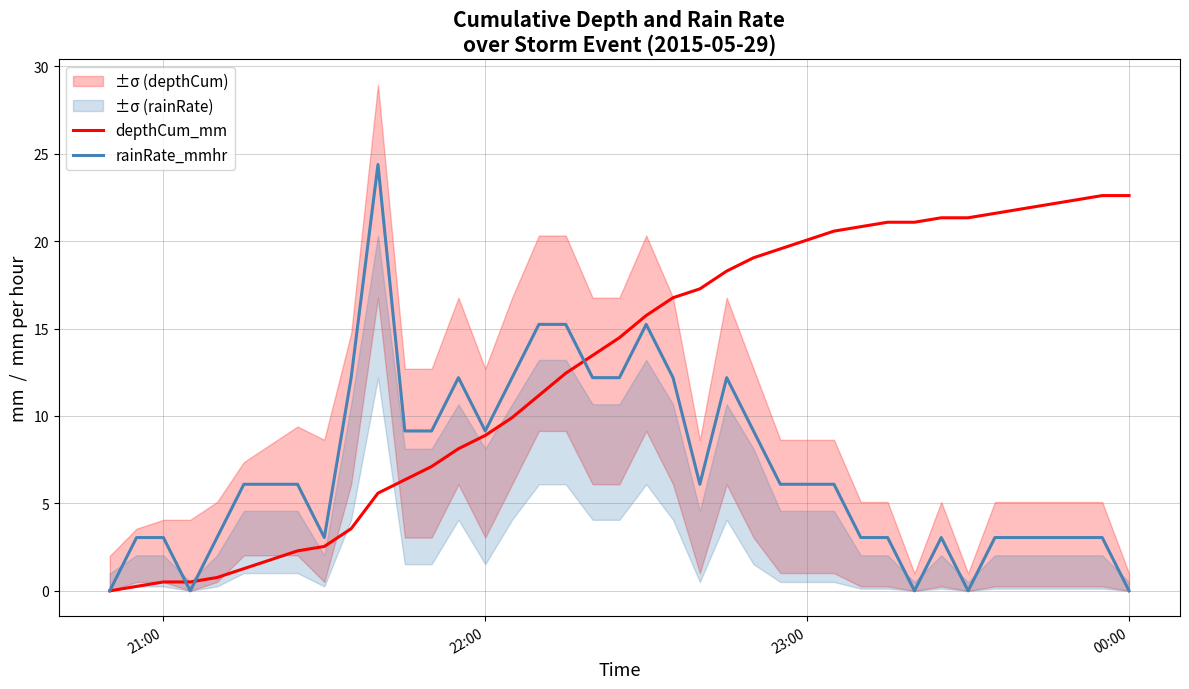

Reading left to right, transcribe all the data shown in this chart.

depthCum_mm: 0.0	0.3	0.5	0.5	0.8	1.3	1.8	2.3	2.5	3.6	5.6	6.3	7.1	8.1	8.9	9.9	11.2	12.4	13.5	14.5	15.7	16.8	17.3	18.3	19.1	19.6	20.1	20.6	20.8	21.1	21.1	21.3	21.3	21.6	21.8	22.1	22.4	22.6	22.6
rainRate_mmhr: 0.0	3.0	3.0	0.0	3.0	6.1	6.1	6.1	3.0	12.2	24.4	9.1	9.1	12.2	9.1	12.2	15.2	15.2	12.2	12.2	15.2	12.2	6.1	12.2	9.1	6.1	6.1	6.1	3.0	3.0	0.0	3.0	0.0	3.0	3.0	3.0	3.0	3.0	0.0